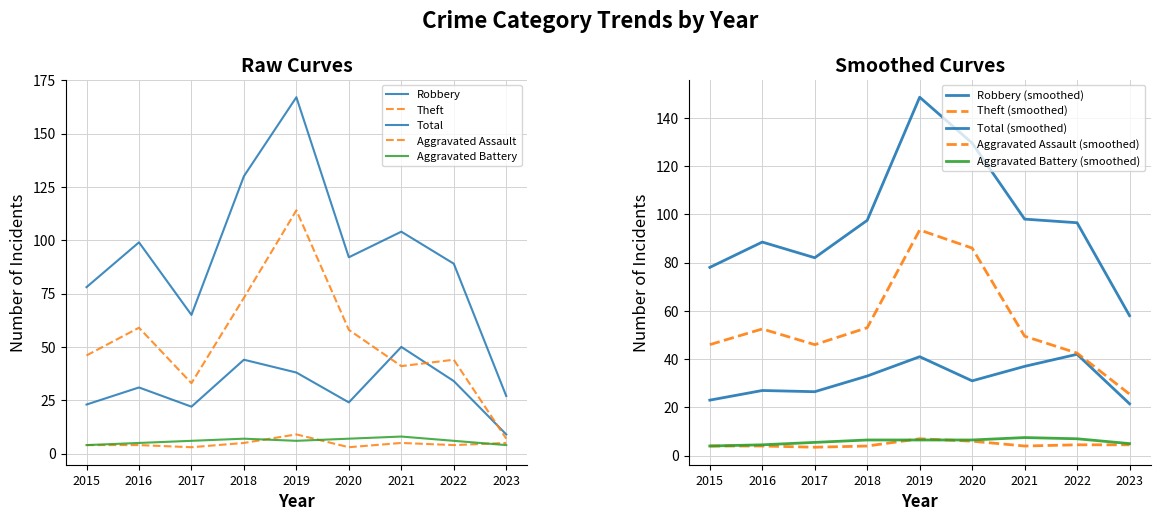

What are all the series names shown in the legend?

Robbery, Theft, Total, Aggravated Assault, Aggravated Battery